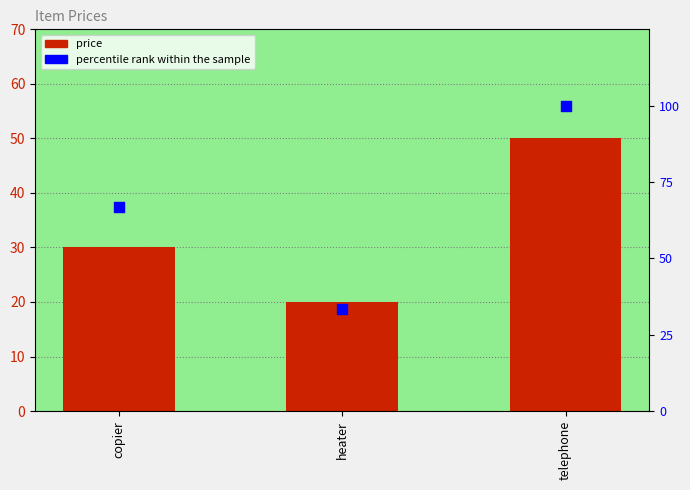

Which series reaches the maximum Y coordinate?

percentile rank within the sample